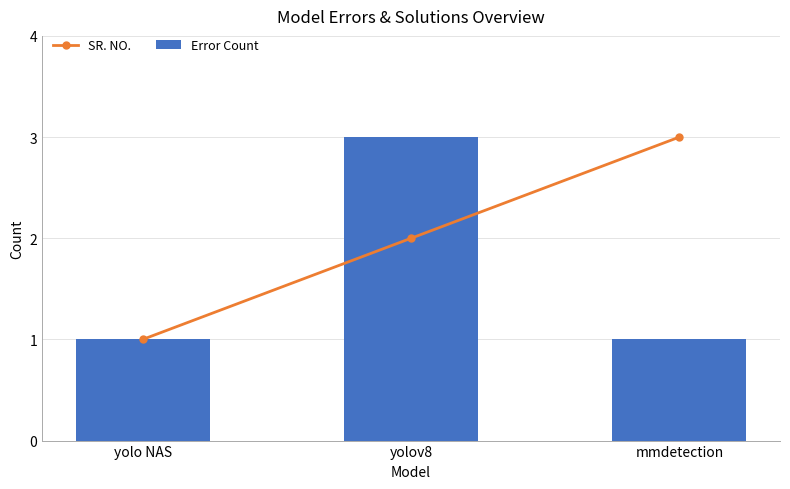

Which series has the largest total across all categories?

SR. NO.